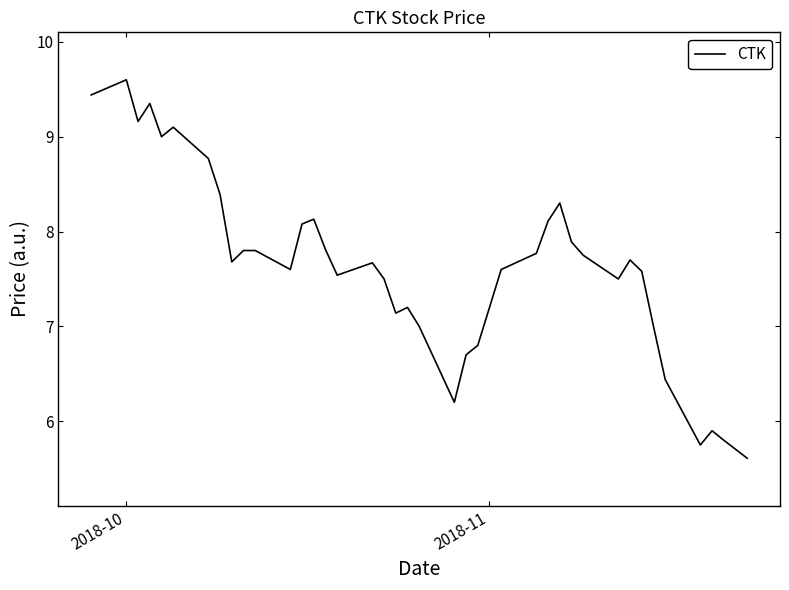

What is the difference between the maximum and minimum values?

4.0